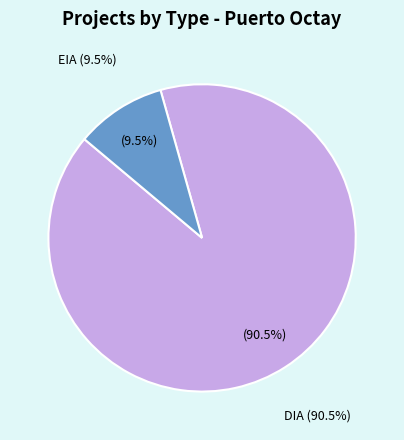

To the nearest percent, what is the combined percentage of DIA and EIA?

100%